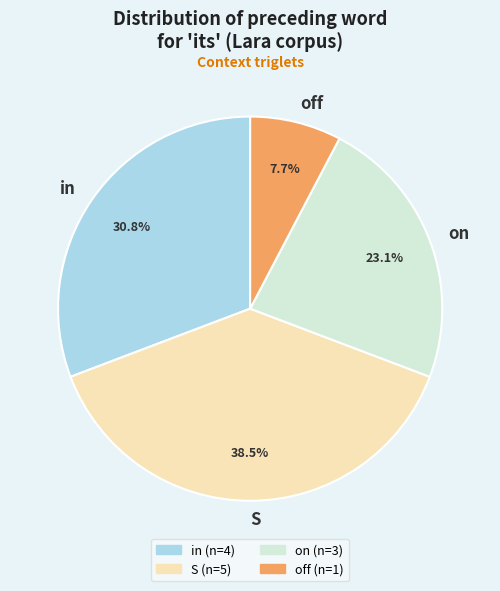

How many slices are in this pie chart?

4